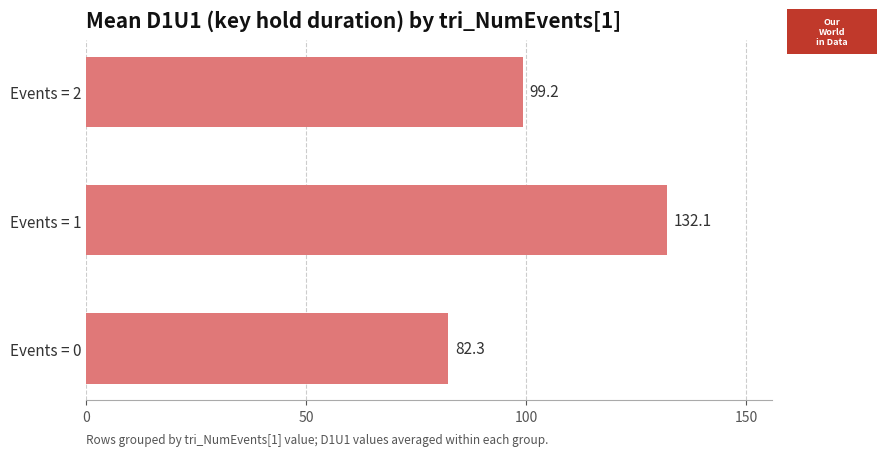

Which has a higher value, Events = 1 or Events = 0?

Events = 1